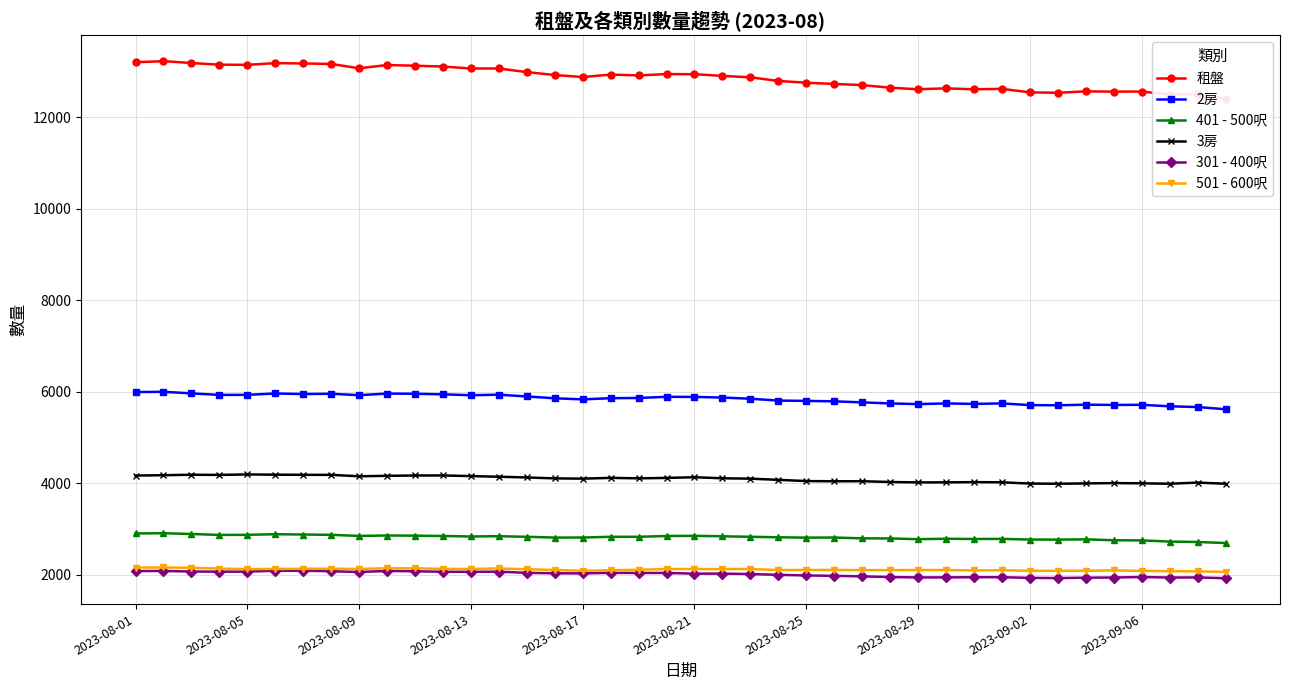

True or false: 301 - 400呎 has more than 0 points higher than both neighbors.

True